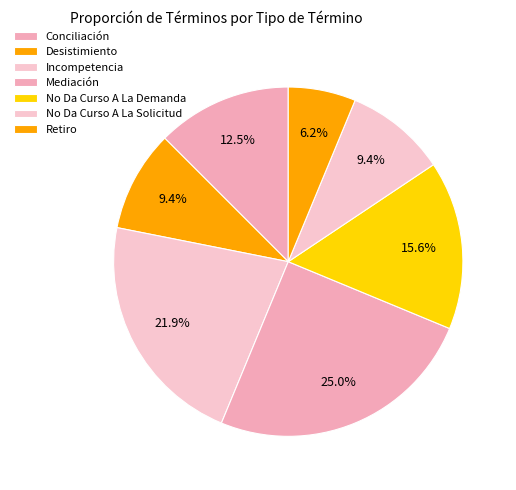

How many segments does this pie chart have?

7